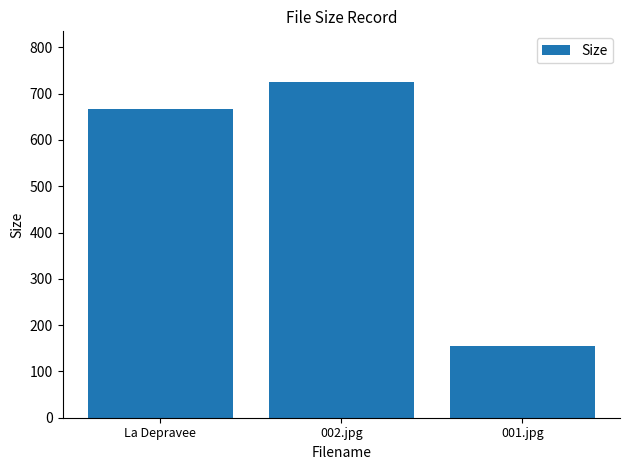

What is the change in value from La Depravee to 001.jpg?

-512.2